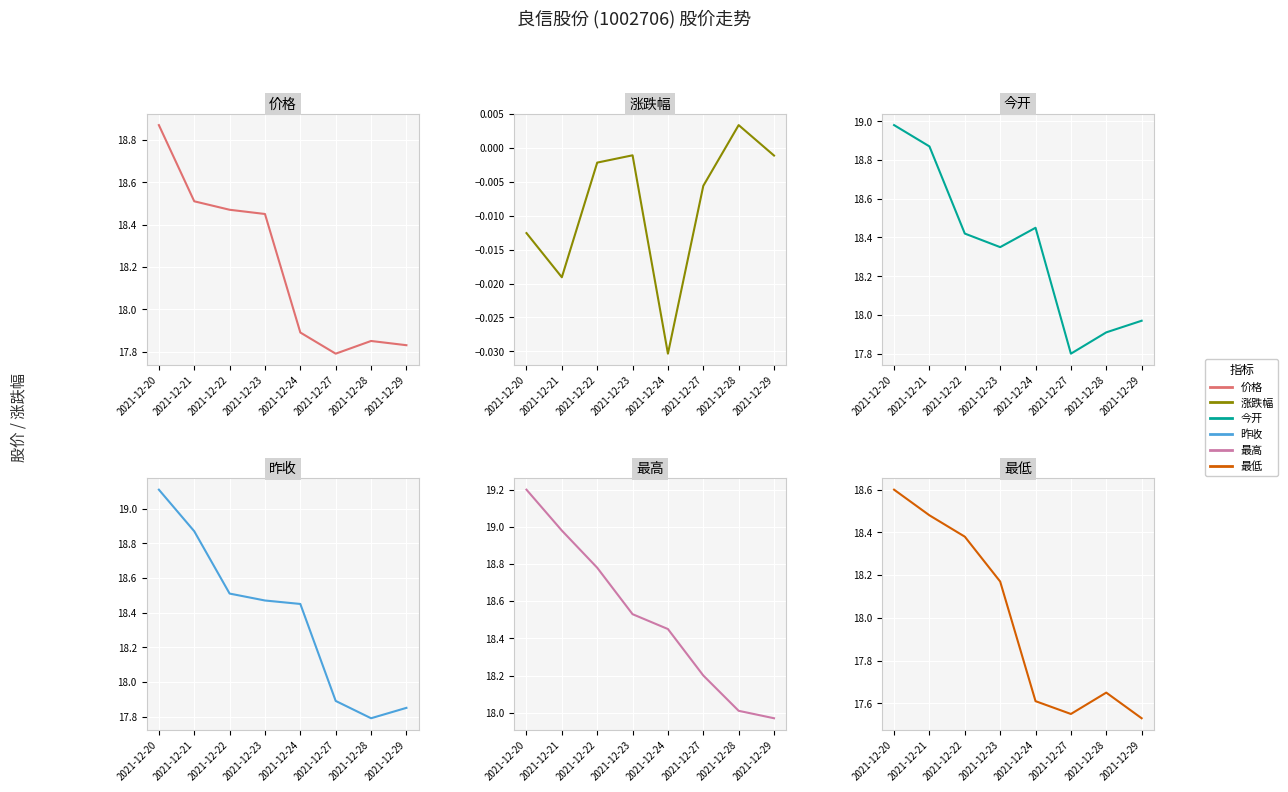

How many lines are shown in the chart?

6